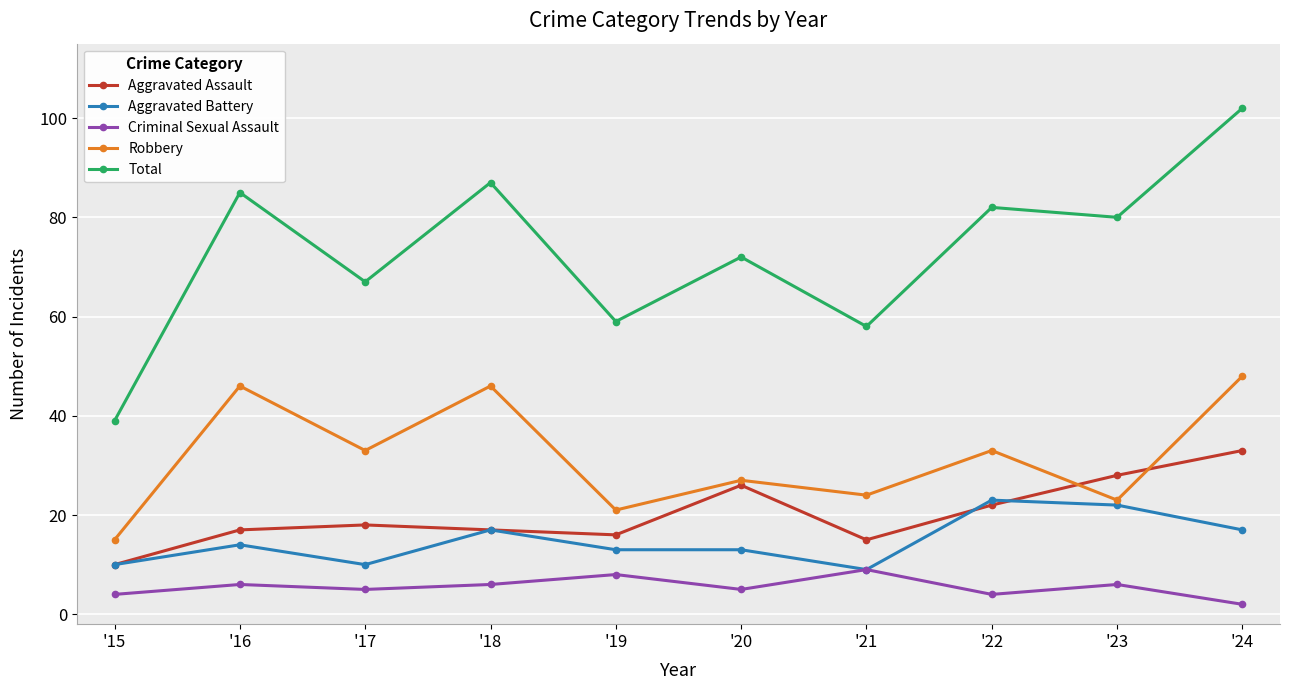

Reading right to left, extract all data points from this chart.

Aggravated Assault: 33	28	22	15	26	16	17	18	17	10
Aggravated Battery: 17	22	23	9	13	13	17	10	14	10
Criminal Sexual Assault: 2	6	4	9	5	8	6	5	6	4
Robbery: 48	23	33	24	27	21	46	33	46	15
Total: 102	80	82	58	72	59	87	67	85	39